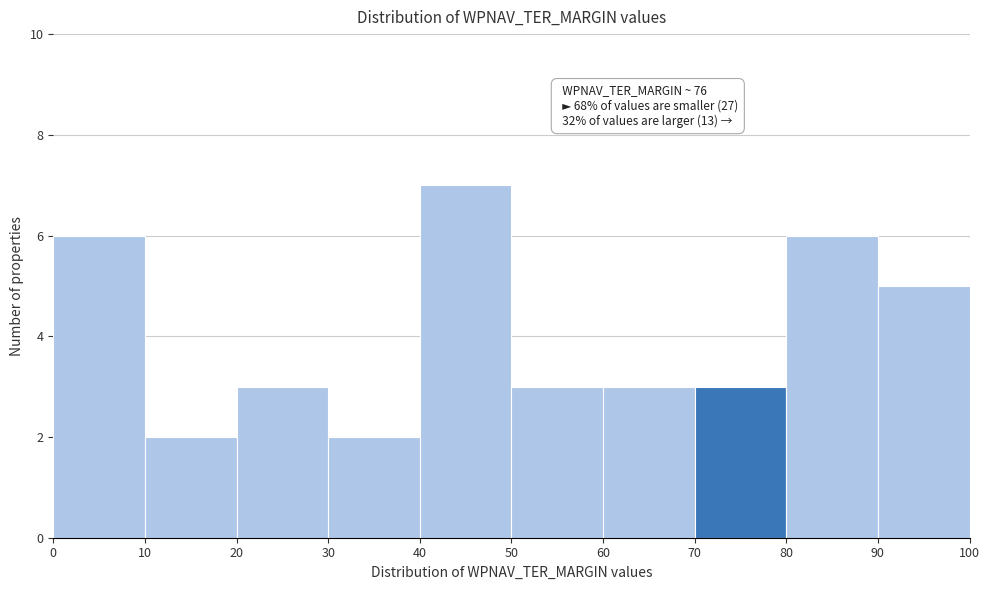

Which range on the x-axis has the tallest bar?

40 to 50